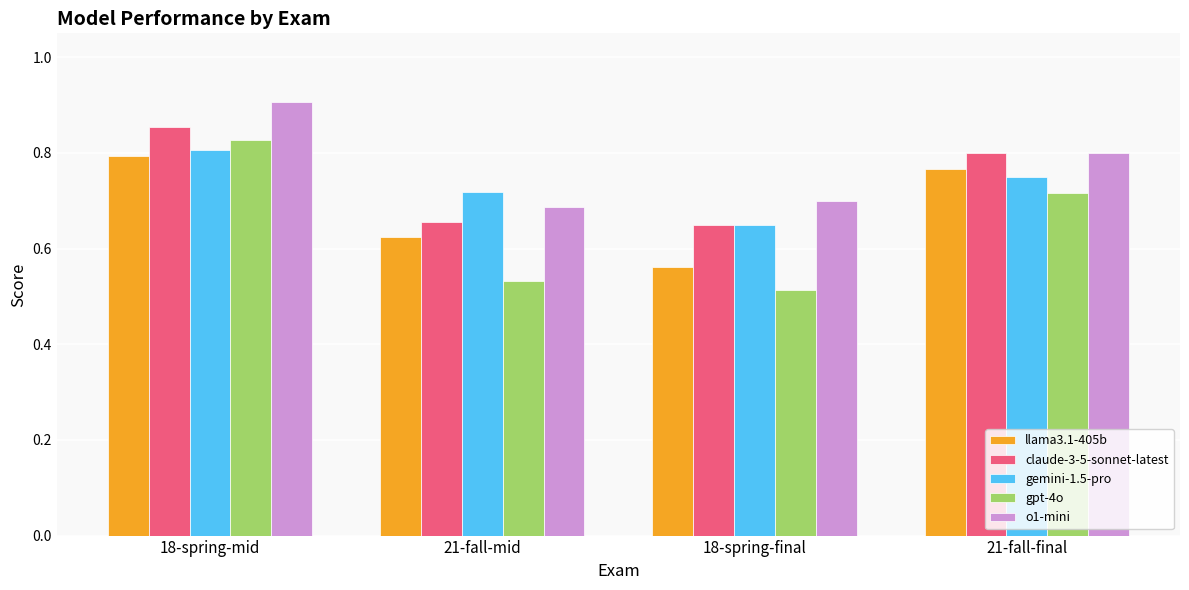

Which series has the widest spread of values?

gpt-4o